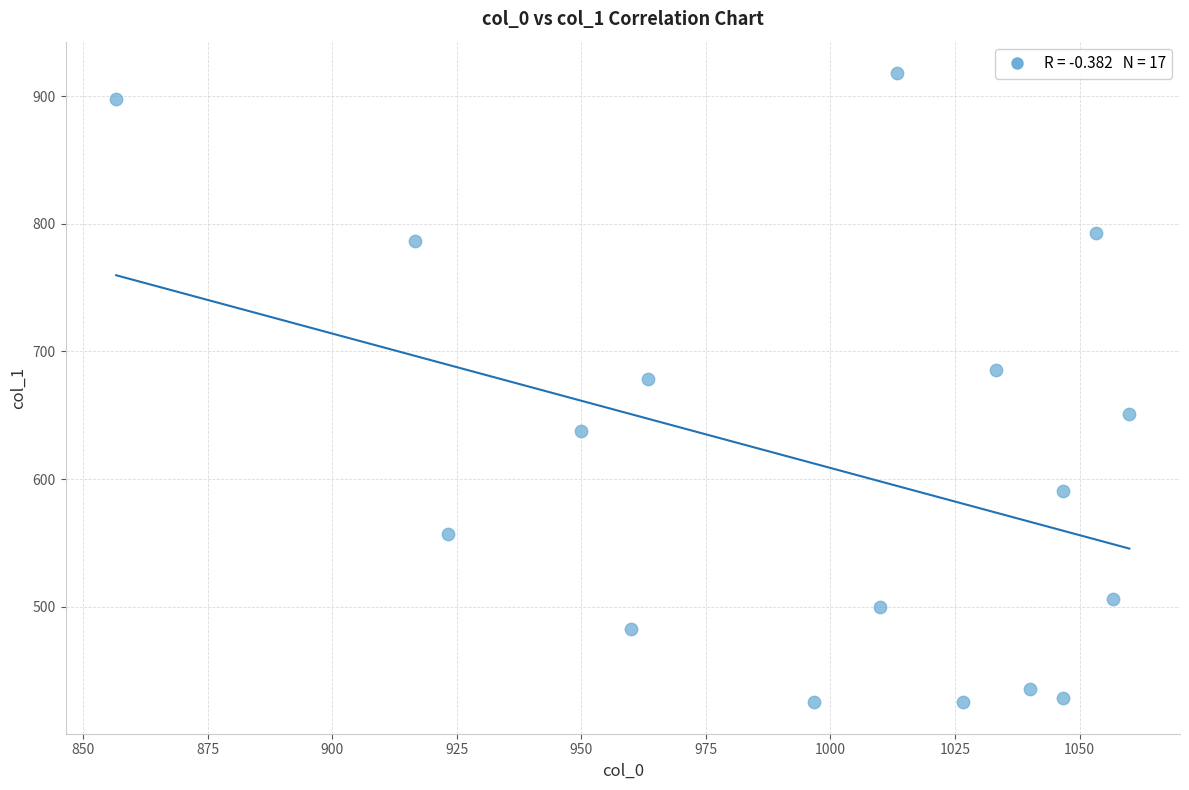

What Y value in the scatter plot is closest to 671?

678.4